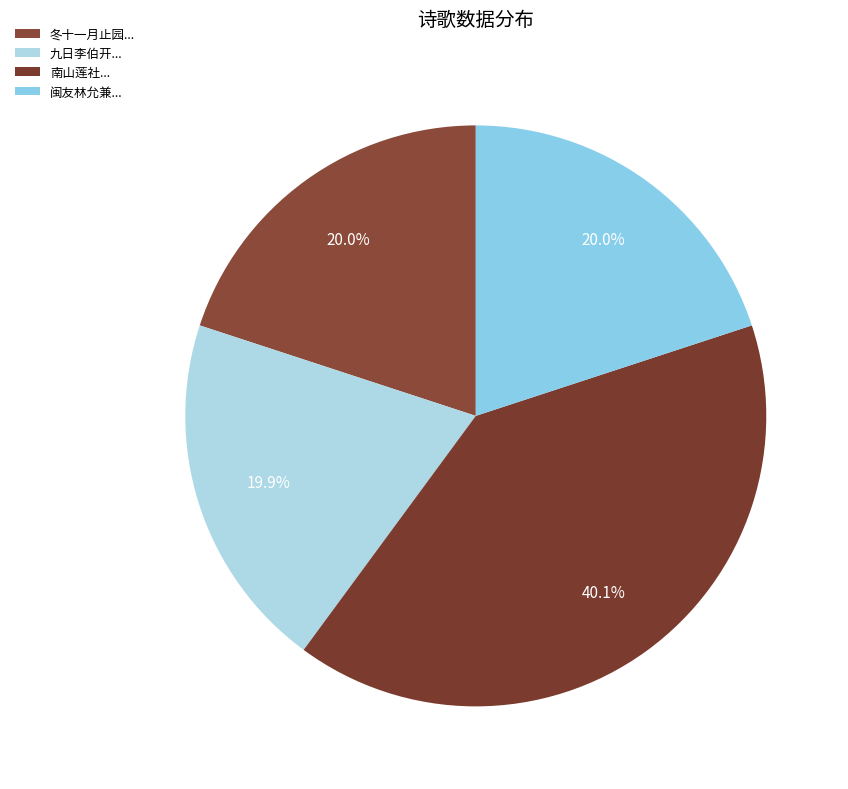

Which slice is the largest?

南山莲社...